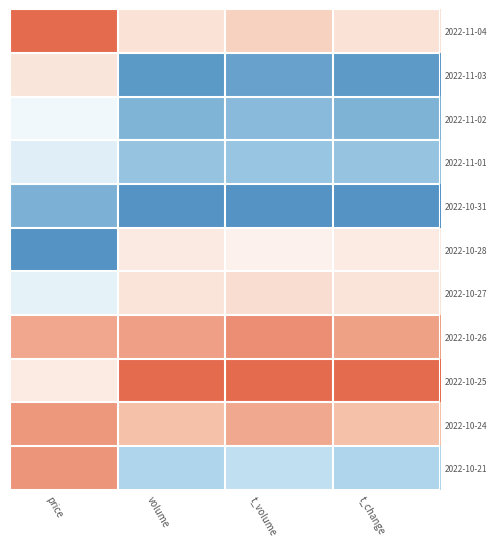

At which category is the sum across all series the highest?

price